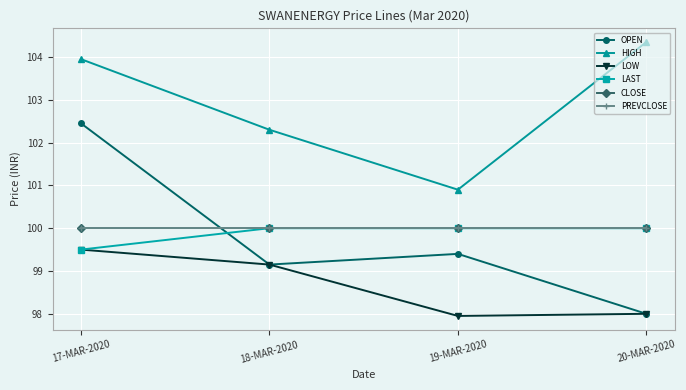

Which series changed the most between 17-MAR-2020 and 19-MAR-2020?

OPEN